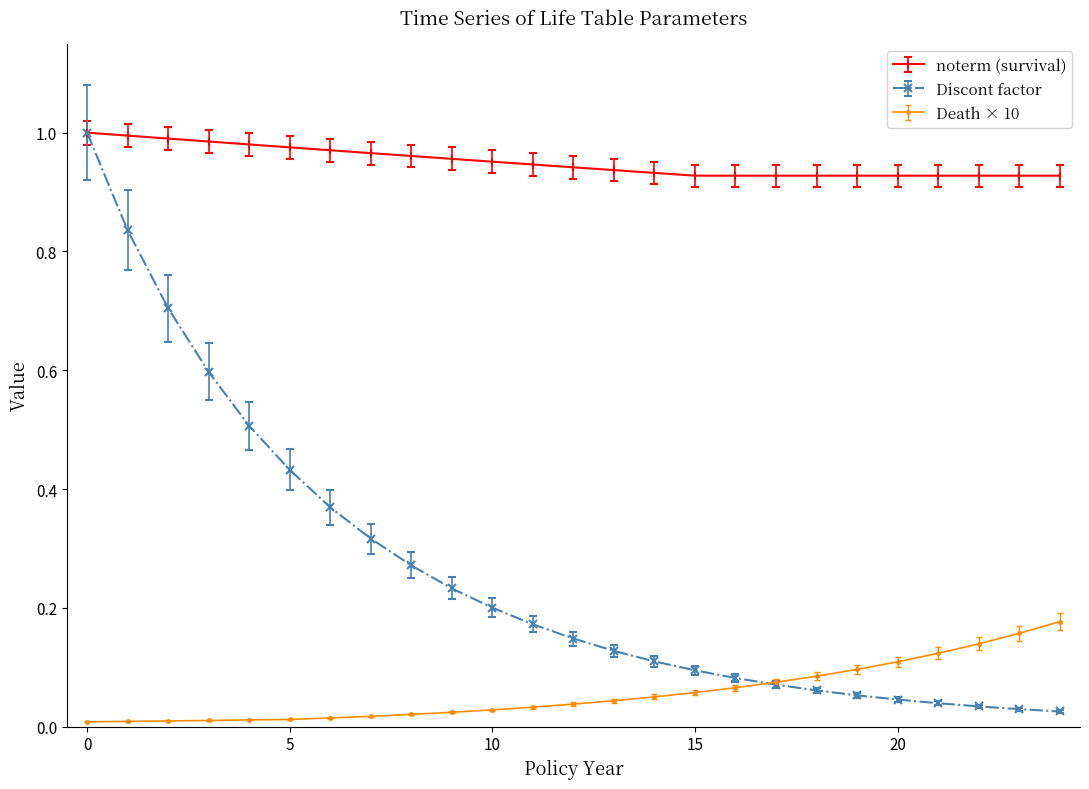

Which series has the largest range (max minus min)?

Discont factor